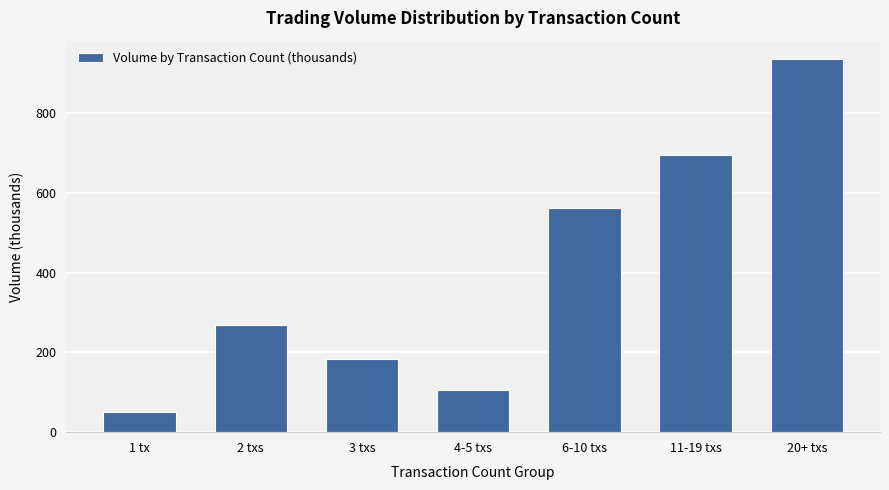

Approximately how many times larger is the value at 1 tx compared to 6-10 txs?

0.1